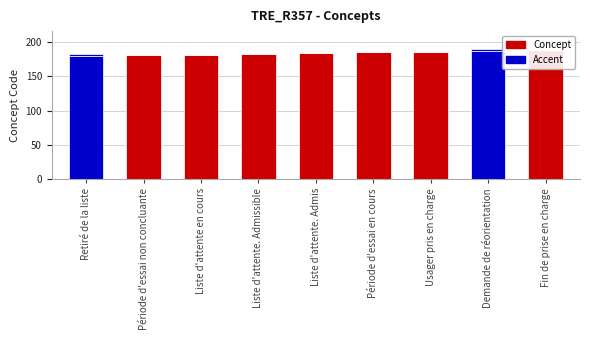

What is the label of the 7th bar from the left?

Usager pris en charge